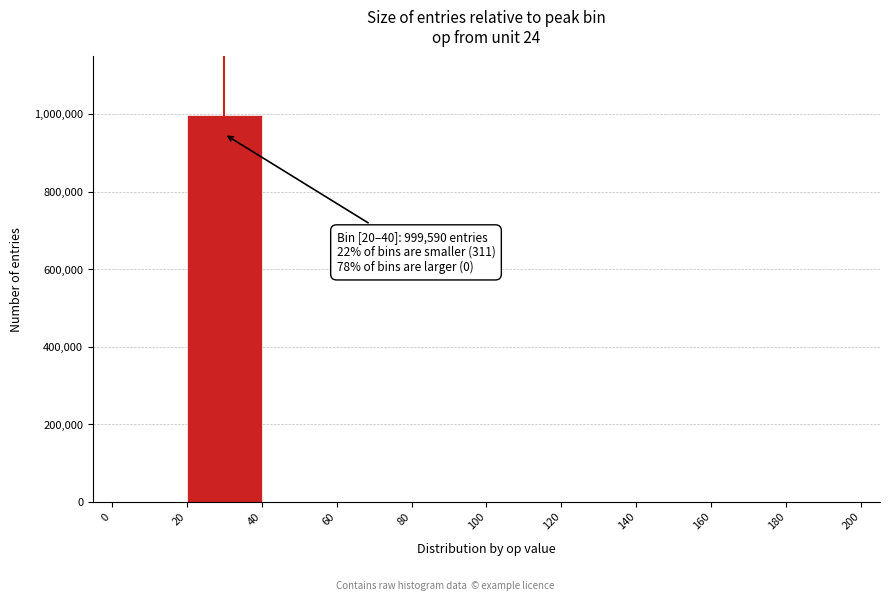

Over which range of the x-axis is the bar tallest?

20 to 40